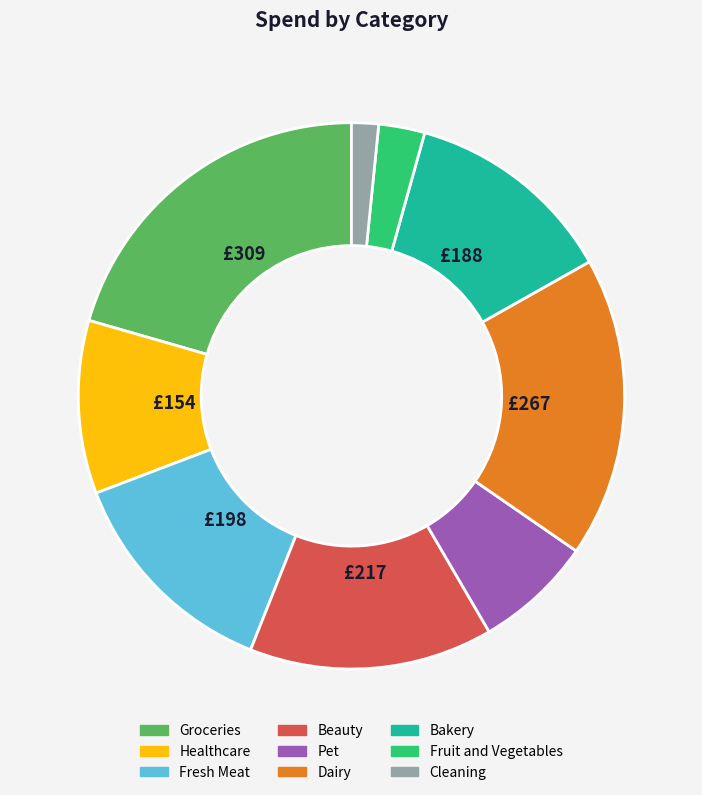

Is there any slice that represents more than half of the pie?

No